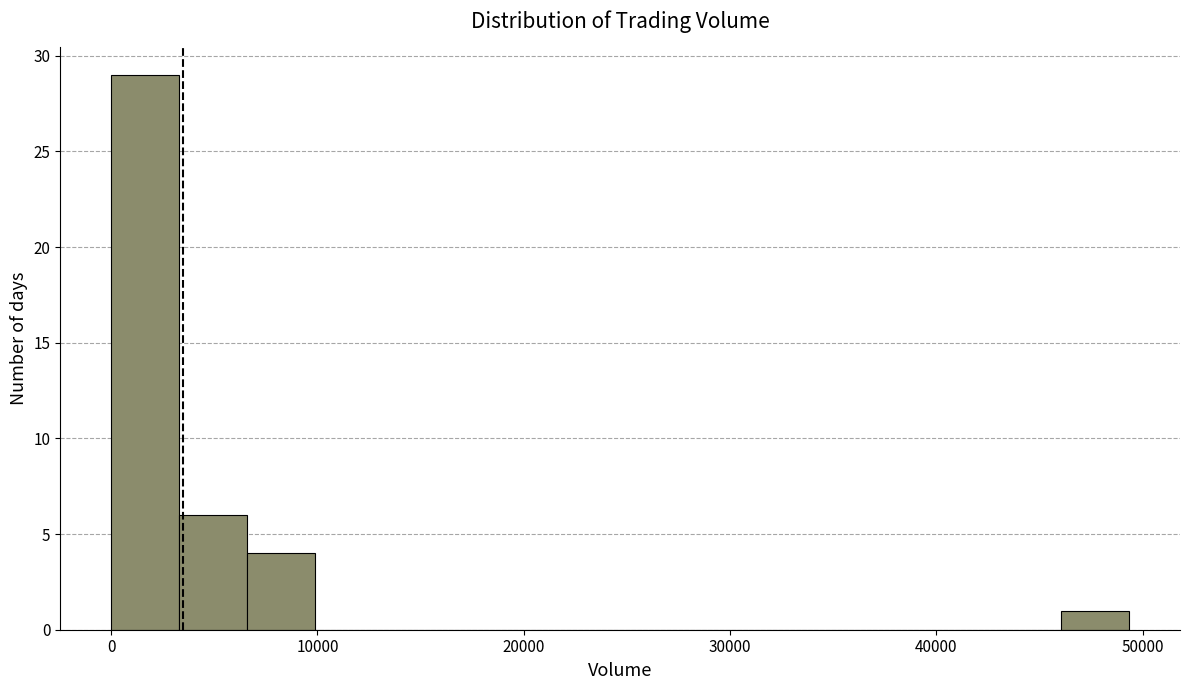

Read against the x-axis, roughly where is the centre of the tallest bar?

2000